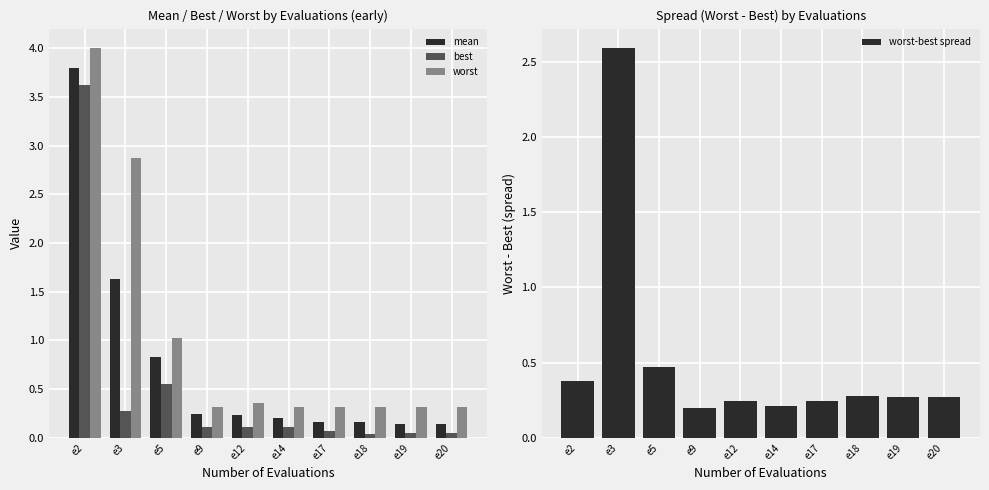

Which has a higher value, e12 or e19?

e12